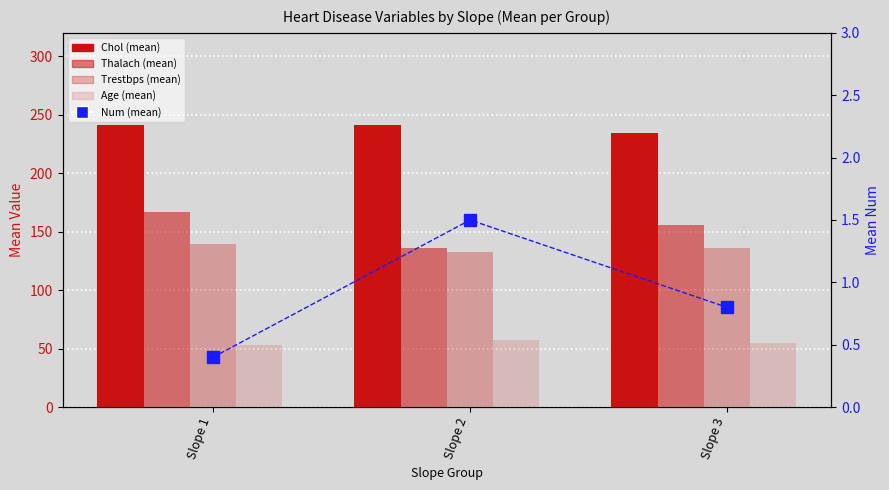

Is it true that Age equals 29.4 at Slope 2?

False